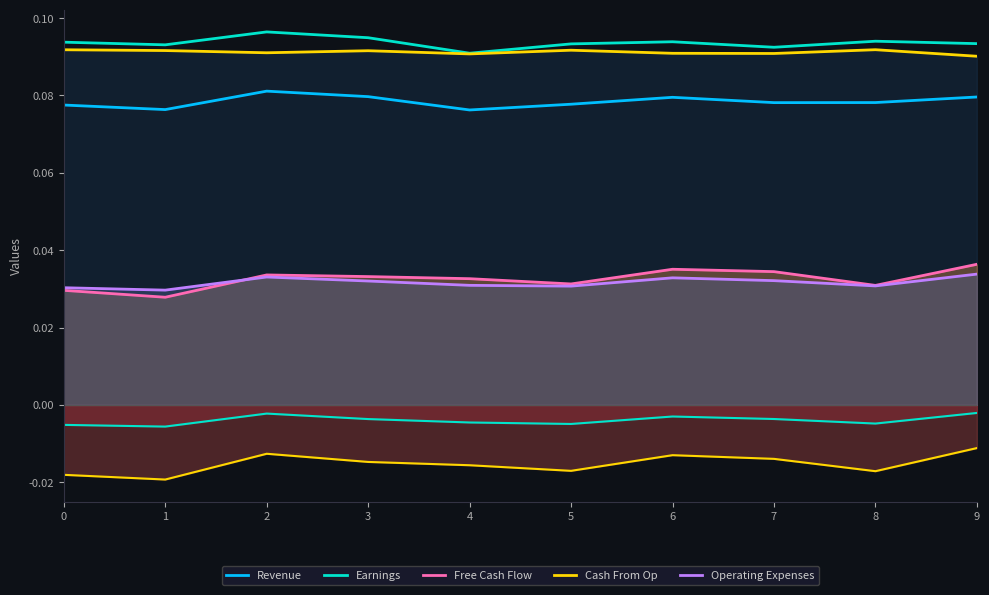

Which category has the lowest value in the Earnings series?

4